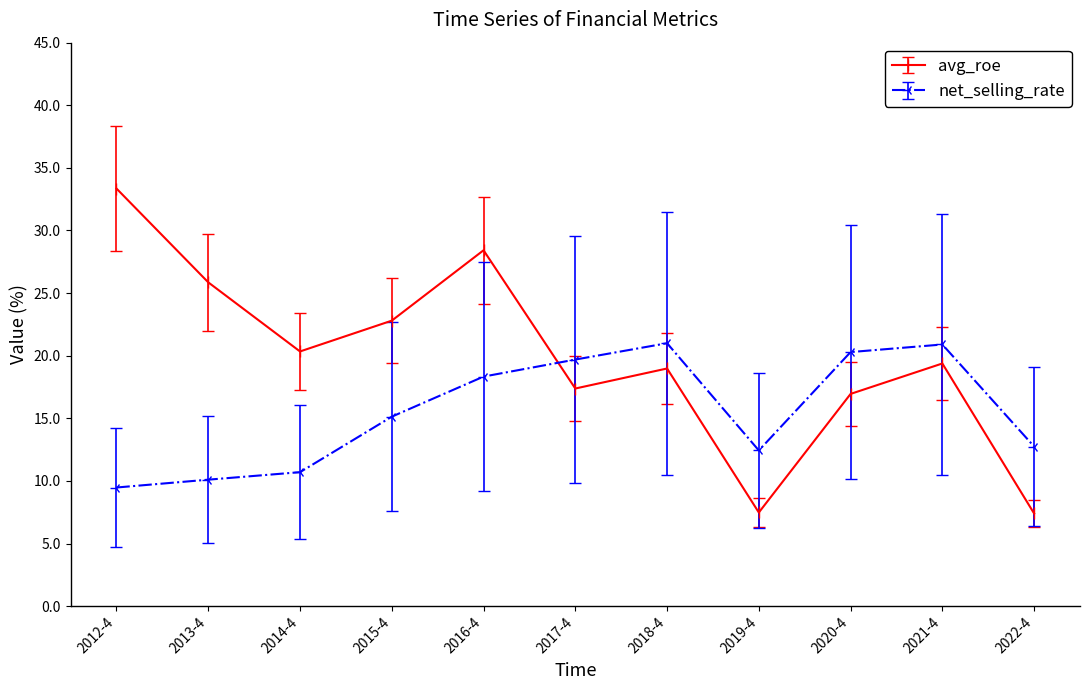

The avg_roe series shows 12.5 at 2015-4. True or false?

False